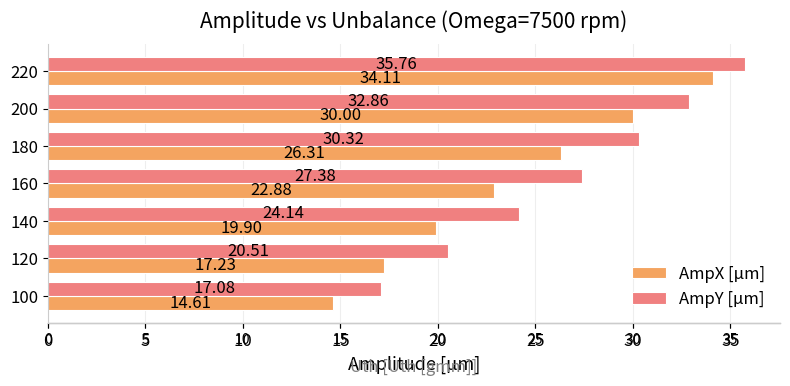

Which series has the largest range (max minus min)?

AmpX [µm]